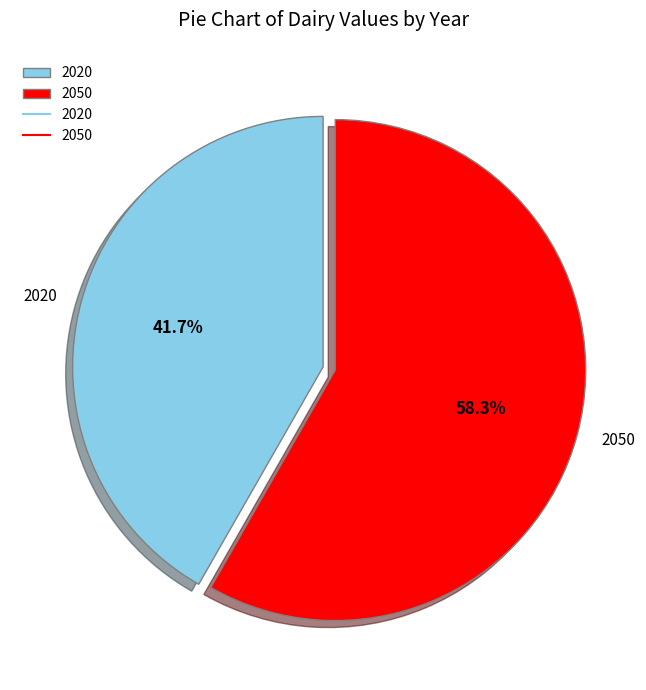

What percentage is the 2050 slice, to the nearest percent?

58%